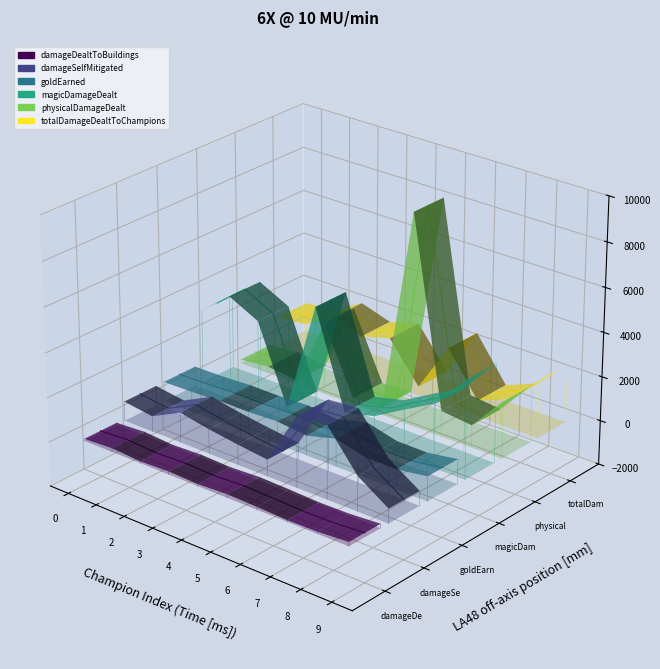

True or false: totalDamageDealtToChampions and damageSelfMitigated cross at least once.

False